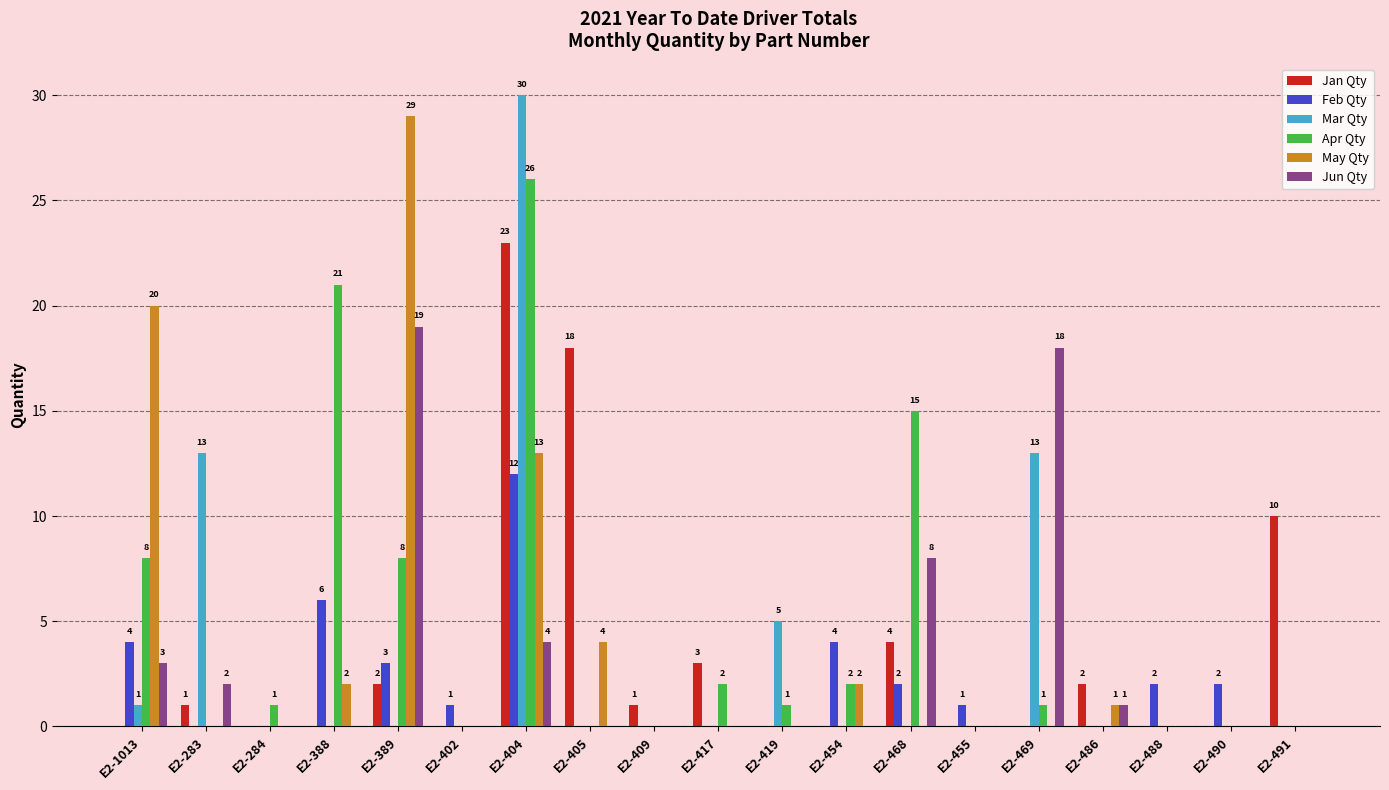

Does the chart contain stacked bars?

No